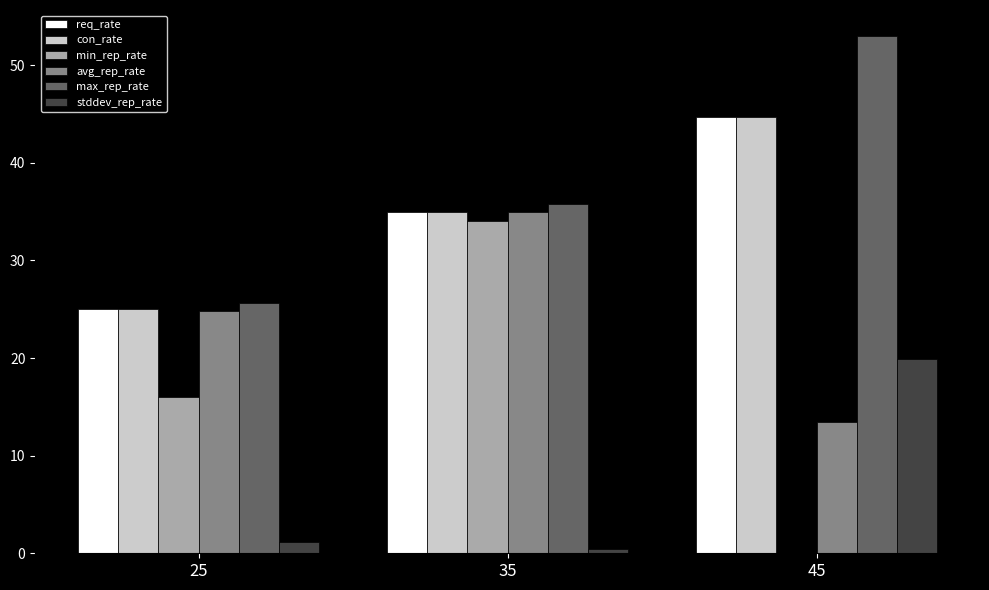

Does the chart contain stacked bars?

No